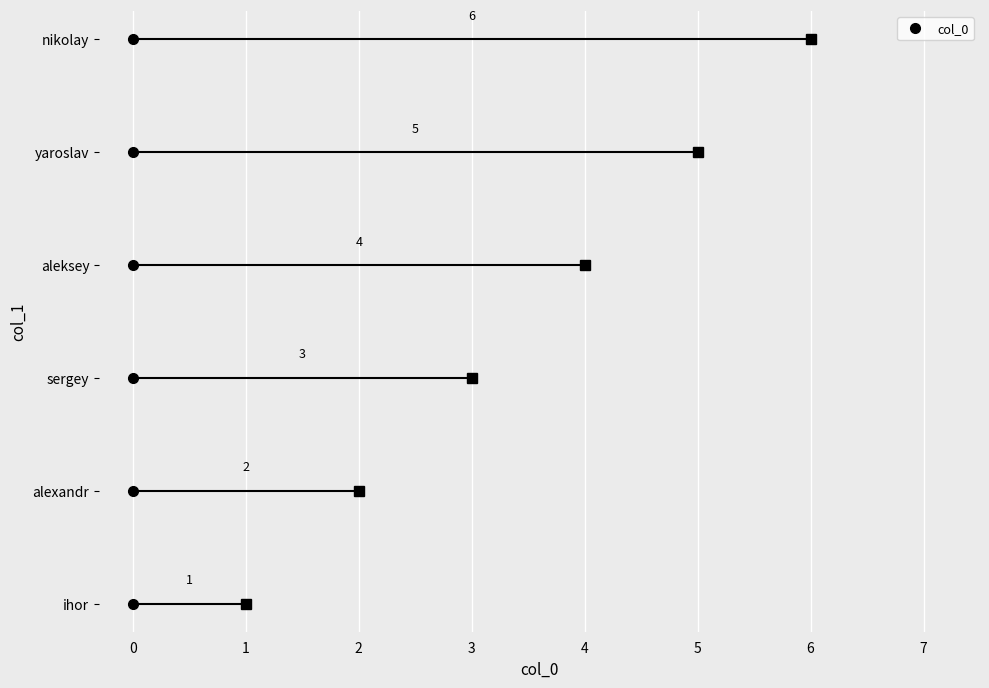

Count the number of values greater than 4.

2